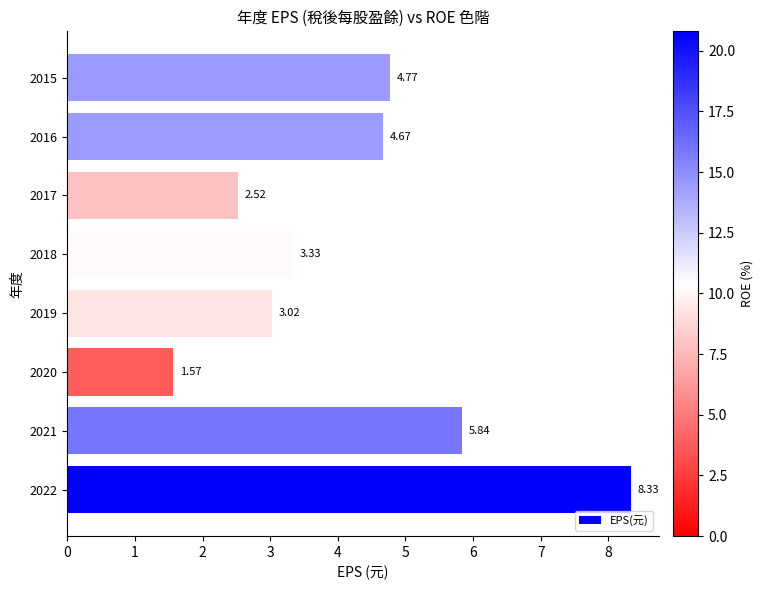

What is the value of the 2nd bar from the left?

5.8